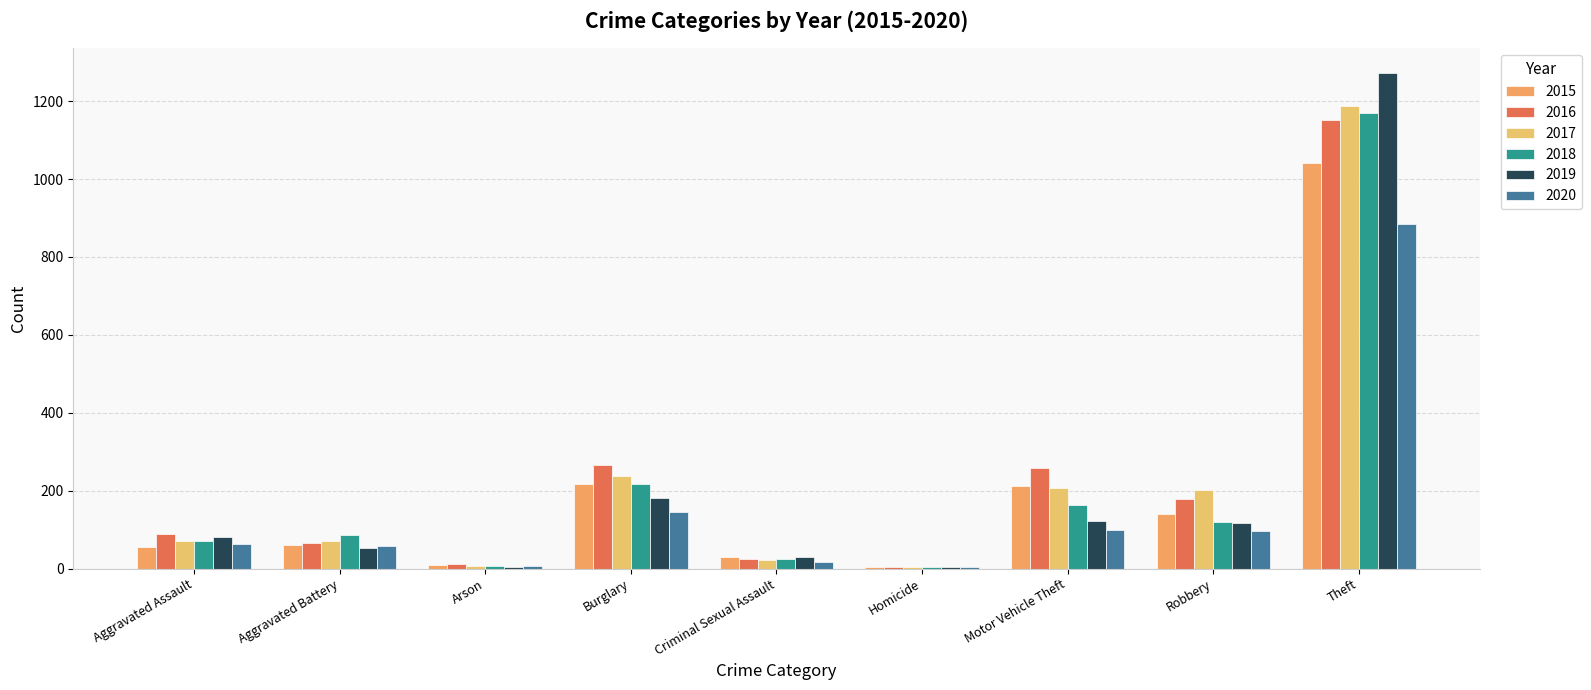

The 2019 series shows 31 at Criminal Sexual Assault. True or false?

True